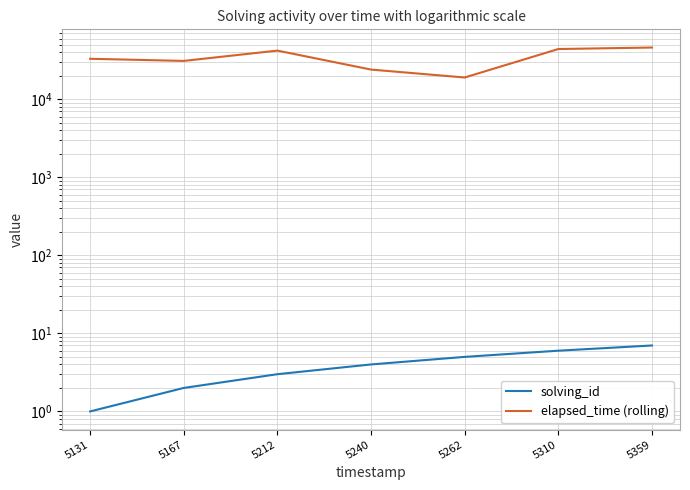

Rank the categories by elapsed_time (rolling) value from highest to lowest.

5359, 5310, 5212, 5131, 5167, 5240, 5262